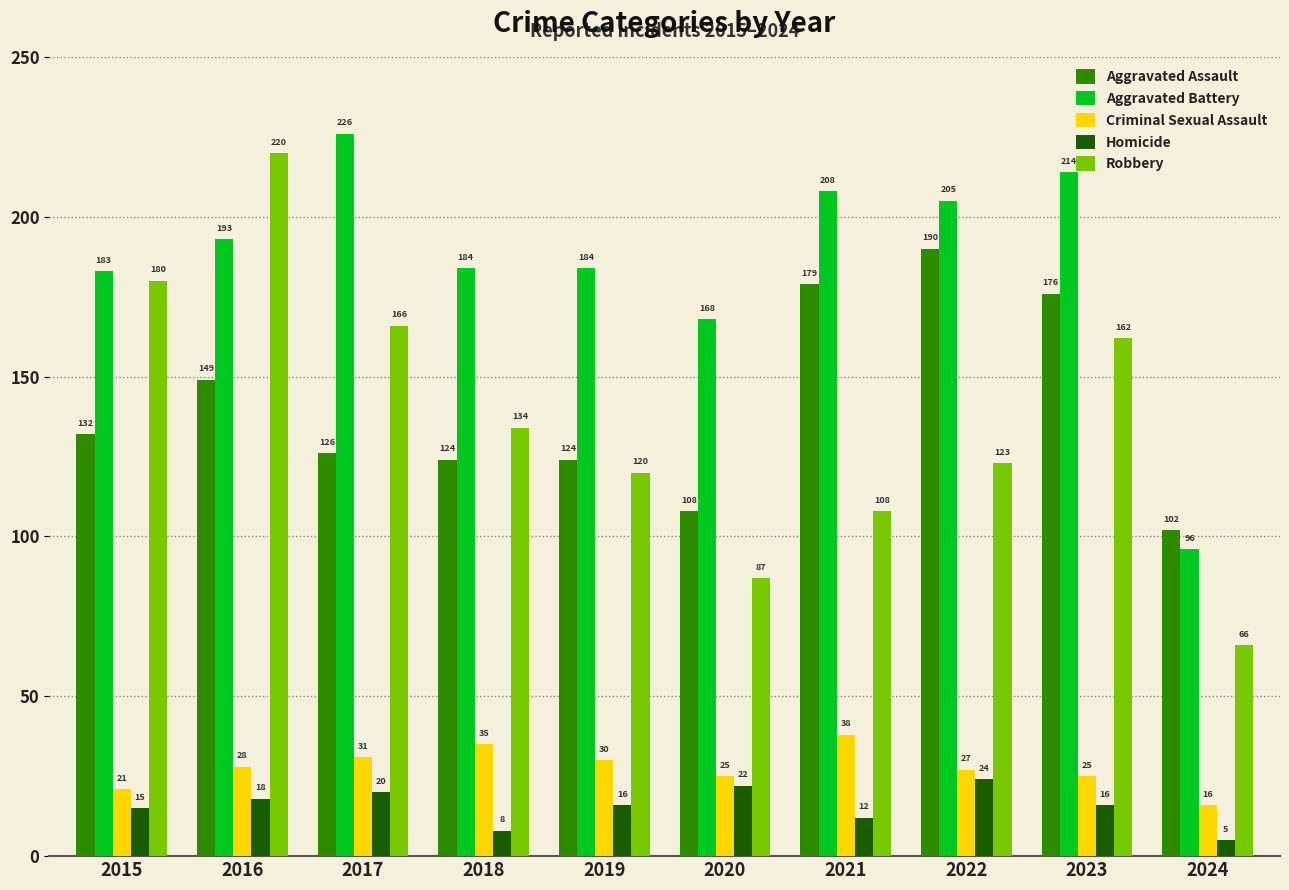

Are the bars horizontal?

No